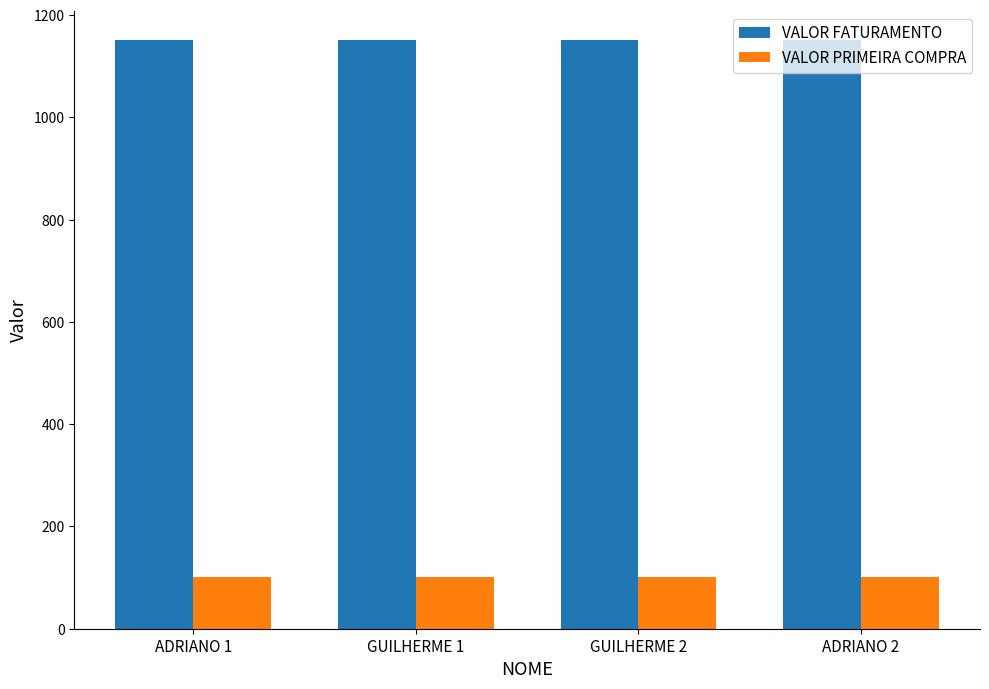

What is the highest value of the VALOR PRIMEIRA COMPRA series?

101.4